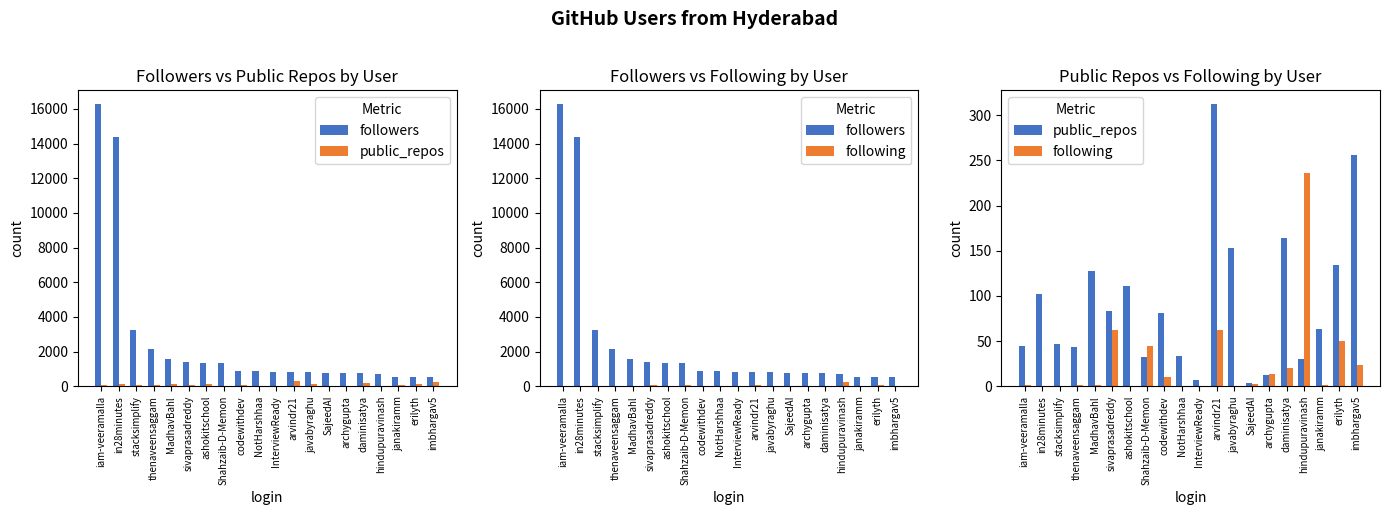

Reading left to right, transcribe all the data shown in this chart.

followers: iam-veeramalla=16262	in28minutes=14371	stacksimplify=3235	thenaveensaggam=2164	MadhavBahl=1590	sivaprasadreddy=1417	ashokitschool=1367	Shahzaib-D-Memon=1326	codewithdev=875	NotHarshhaa=855	InterviewReady=795	arvindr21=792	javabyraghu=792	SajeedAI=763	archygupta=754	daminisatya=746	hindupuravinash=683	janakiramm=554	erilyth=544	imbhargav5=539
public_repos: iam-veeramalla=45	in28minutes=102	stacksimplify=47	thenaveensaggam=43	MadhavBahl=128	sivaprasadreddy=83	ashokitschool=111	Shahzaib-D-Memon=32	codewithdev=81	NotHarshhaa=34	InterviewReady=7	arvindr21=312	javabyraghu=153	SajeedAI=4	archygupta=12	daminisatya=164	hindupuravinash=30	janakiramm=63	erilyth=134	imbhargav5=256
following: iam-veeramalla=1	in28minutes=0	stacksimplify=0	thenaveensaggam=1	MadhavBahl=1	sivaprasadreddy=62	ashokitschool=0	Shahzaib-D-Memon=45	codewithdev=10	NotHarshhaa=0	InterviewReady=0	arvindr21=62	javabyraghu=0	SajeedAI=2	archygupta=13	daminisatya=20	hindupuravinash=236	janakiramm=1	erilyth=50	imbhargav5=23